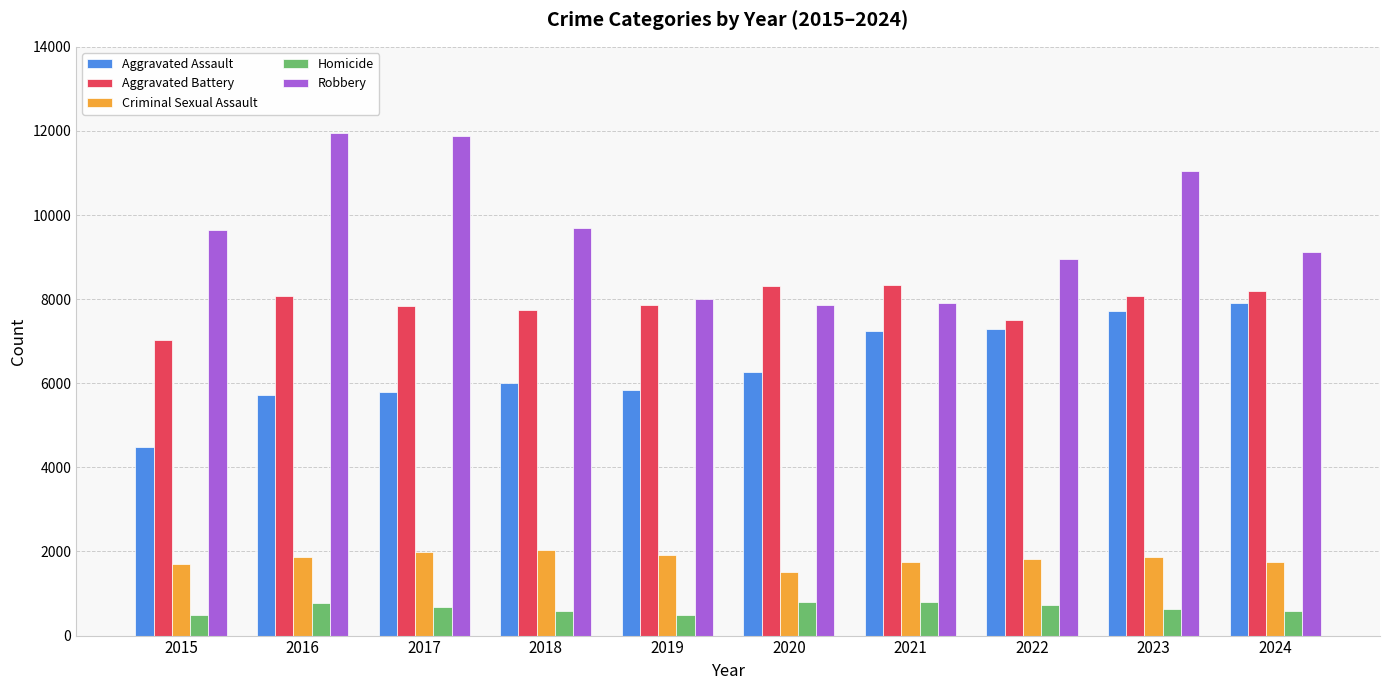

Count the number of data series in this chart.

5